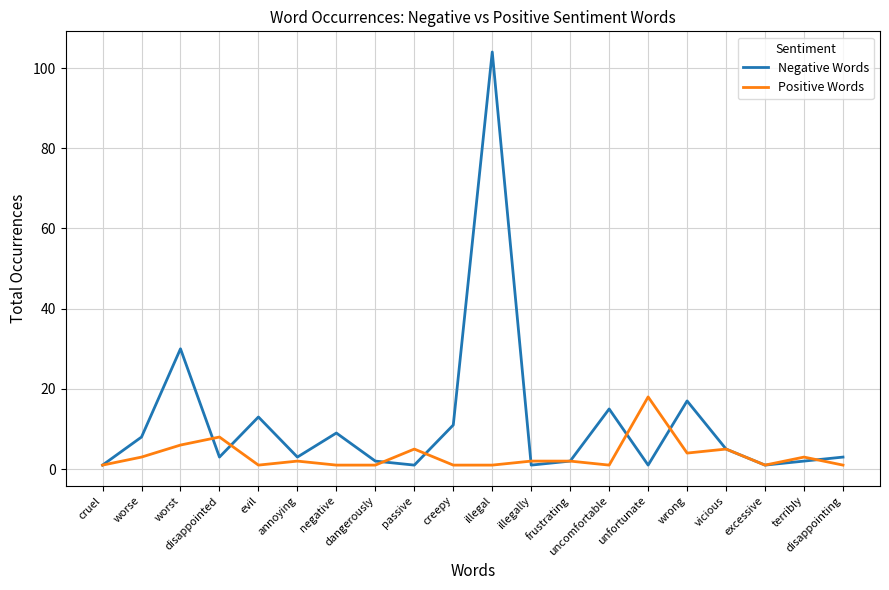

What is the greatest value displayed?

104